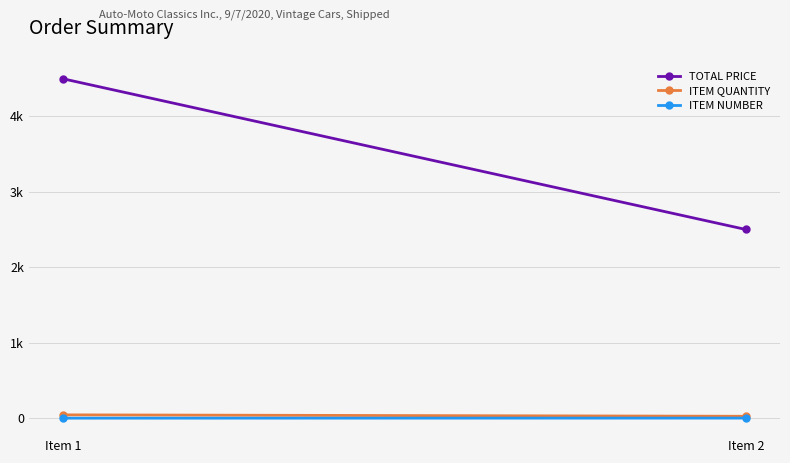

Reading left to right, list all the values displayed in this chart.

TOTAL PRICE: 4500.0	2502.0
ITEM QUANTITY: 45.0	26.0
ITEM NUMBER: 1.0	2.0